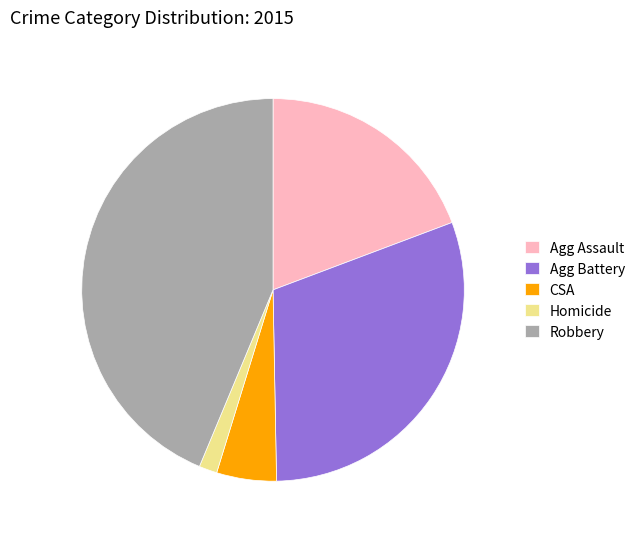

Is there a majority slice in this chart?

No